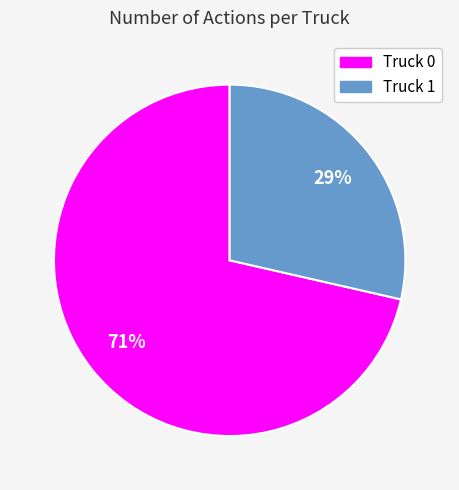

Is there a majority slice in this chart?

Yes